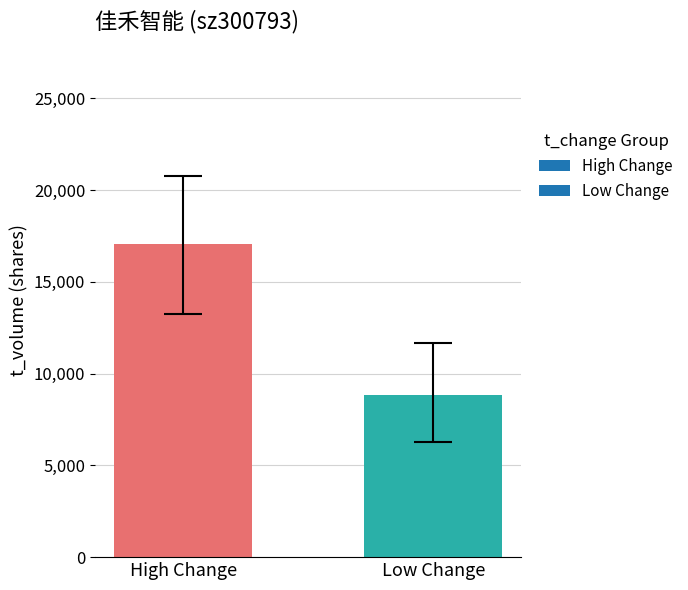

What is the difference between the maximum and minimum values?

8261.0